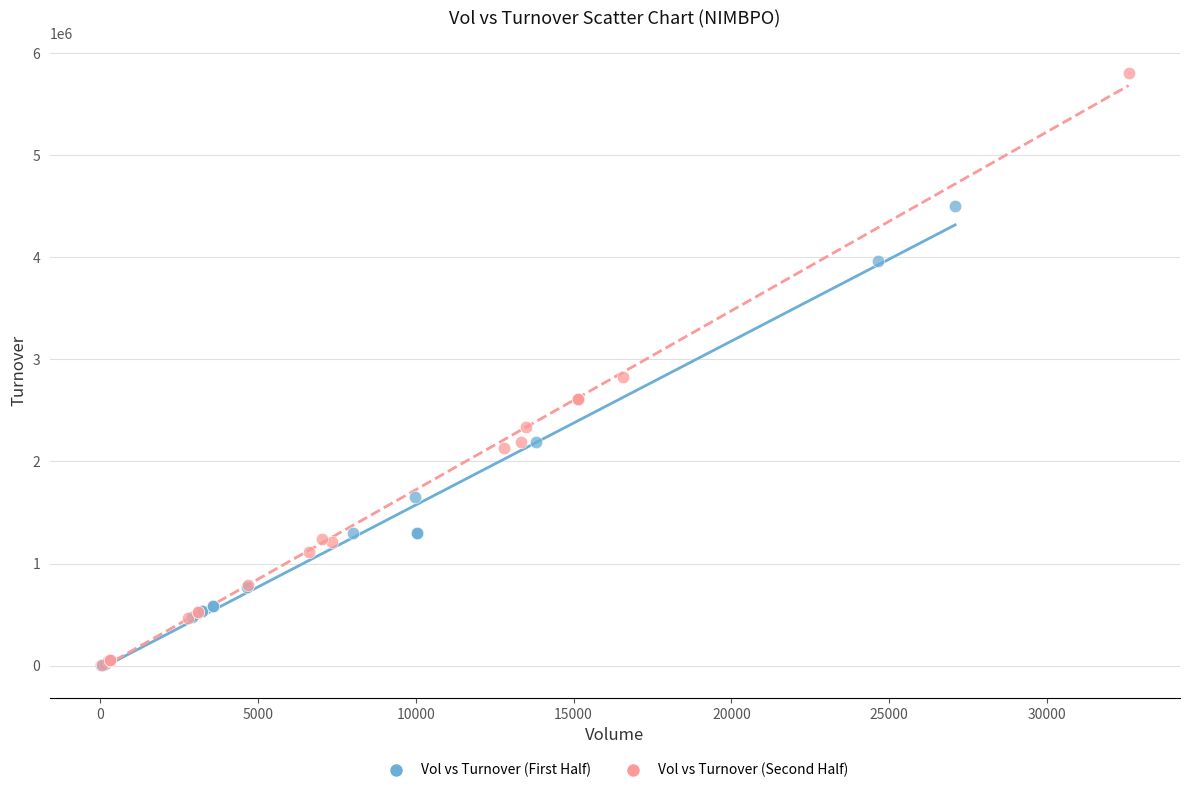

Which series contains the highest Y value?

Vol vs Turnover (Second Half)